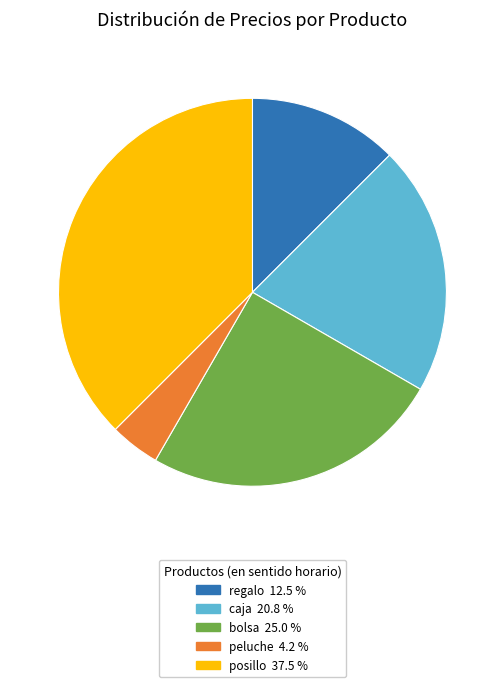

Approximately how many times larger is the value at posillo compared to caja?

1.8